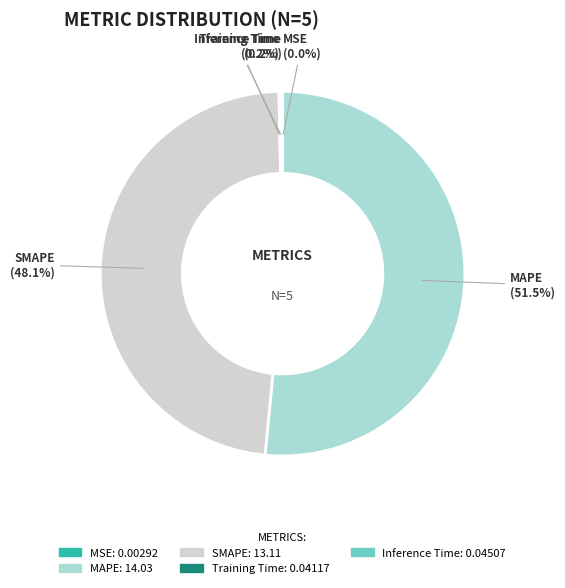

Is there a majority slice in this chart?

Yes